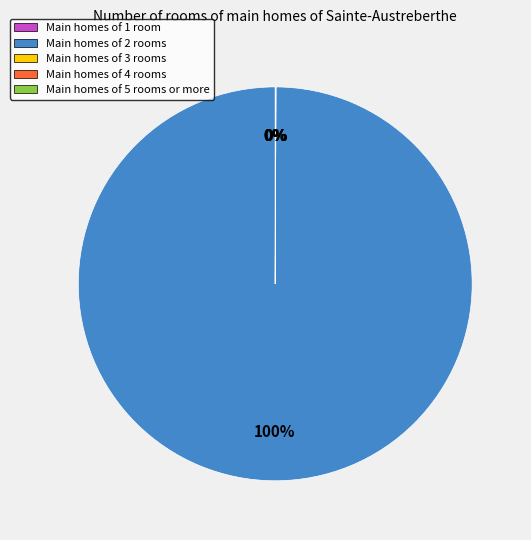

Is it true that SMAPE is 1% of the pie?

False